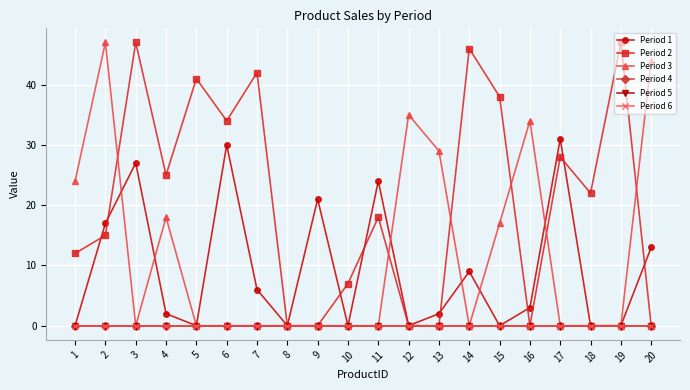

List the labels in order of Period 2 value, smallest first.

8, 9, 12, 13, 16, 20, 10, 1, 2, 11, 18, 4, 17, 6, 15, 5, 7, 14, 3, 19